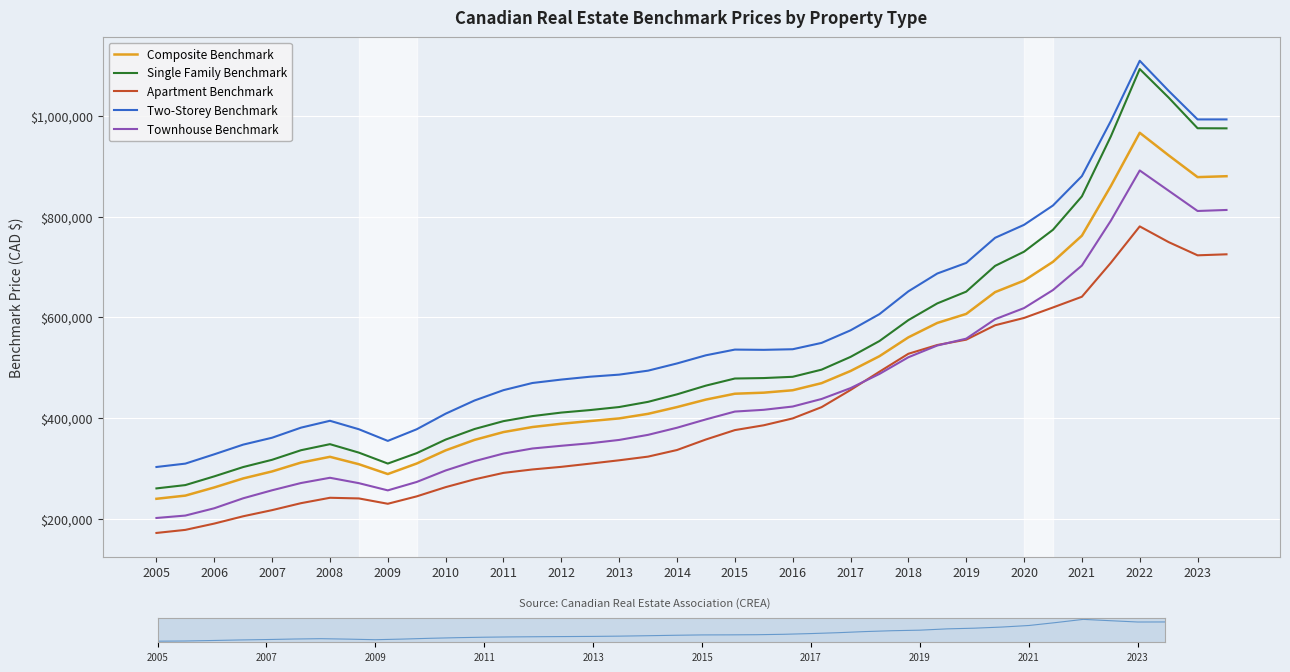

Where is Two-Storey Benchmark nearest to the value 706000?

2019